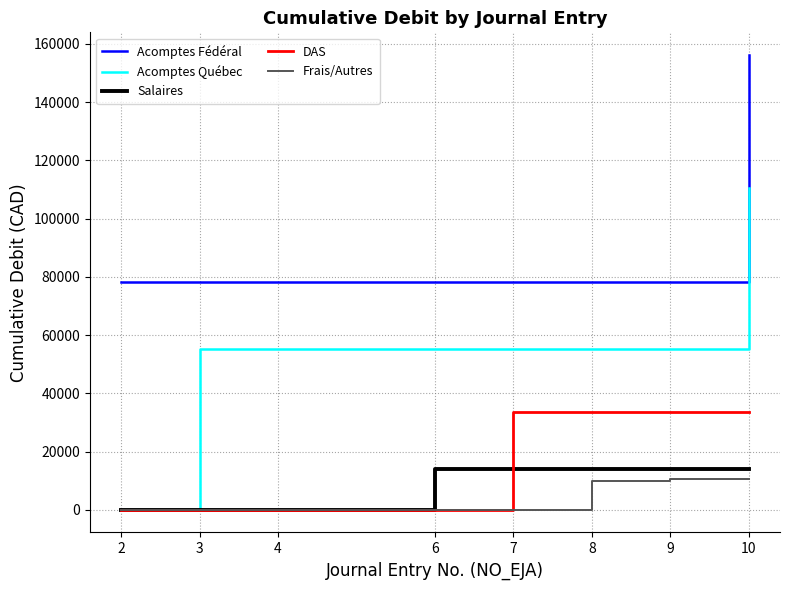

How many lines are shown in the chart?

5